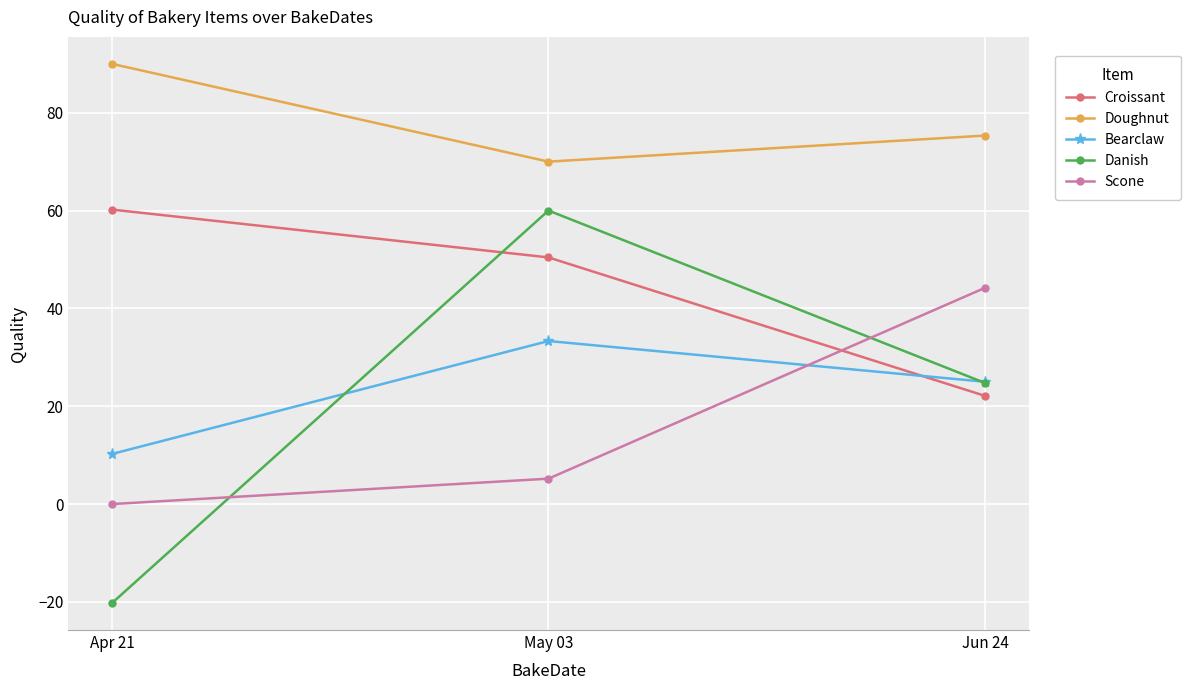

At how many categories does at least one series exceed 39?

3